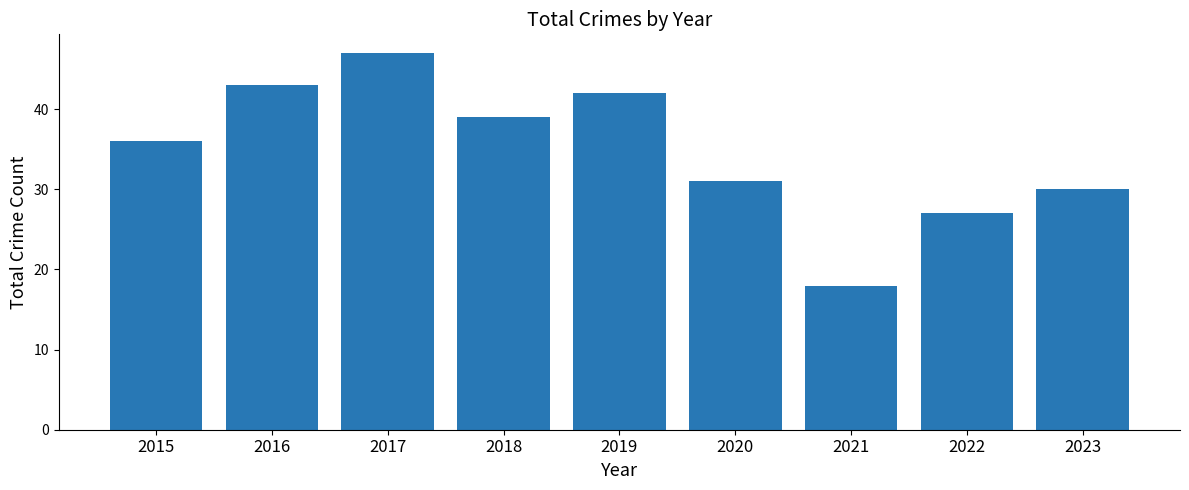

What is the approximate value at 2018, to the nearest 5?

40